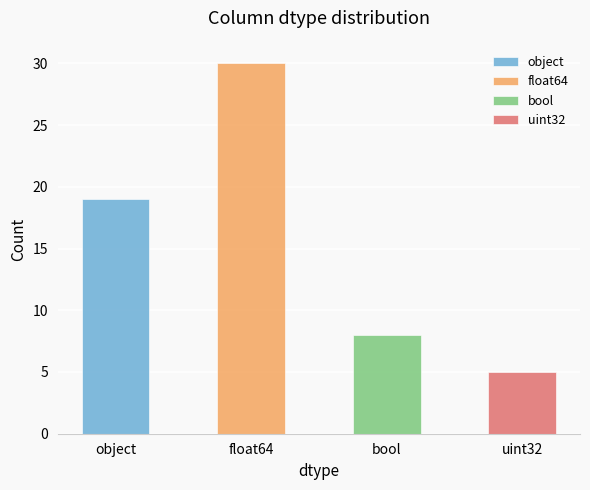

What is the difference between the second highest and second lowest values?

11